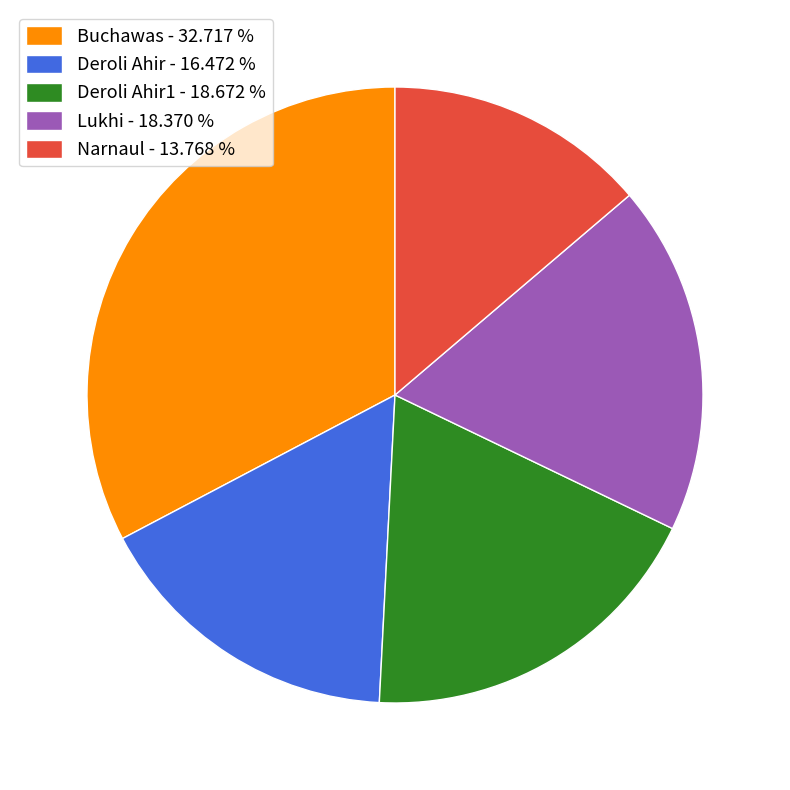

Is there a majority slice in this chart?

No